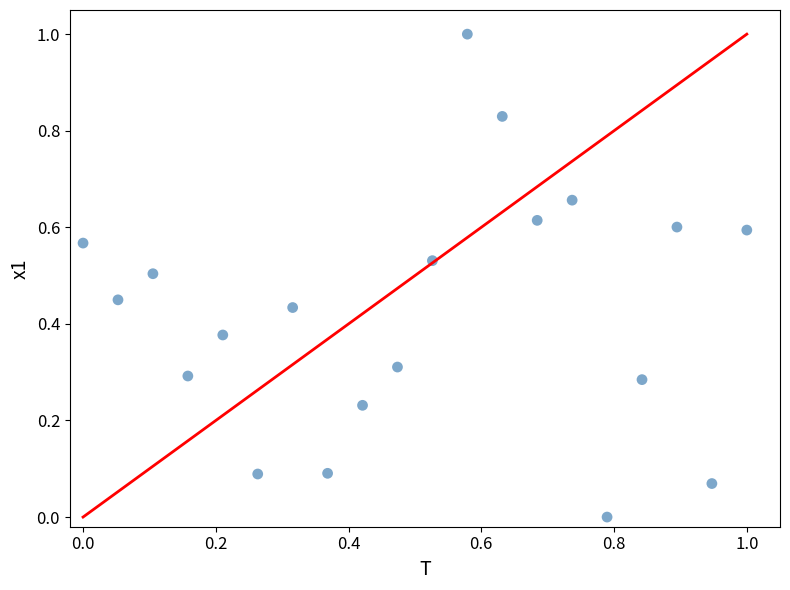

Count the number of points in this scatter plot.

20